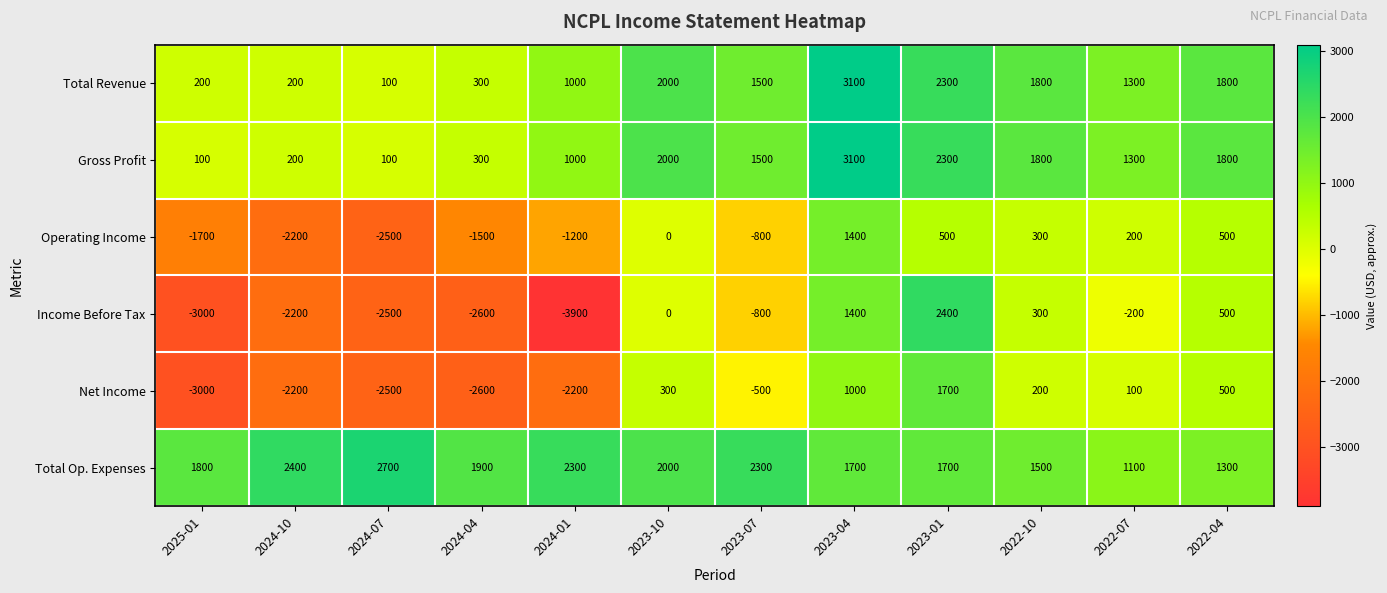

True or false: Net Income has a value of -3766 at 2024-10.

False